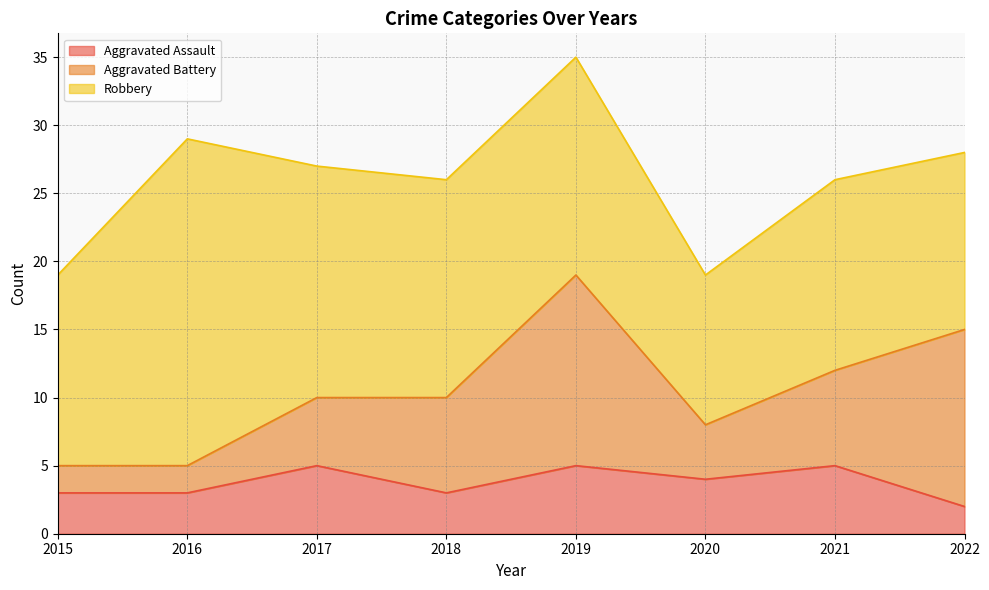

What is the value of the Aggravated Battery point at the 5th from the left?

14